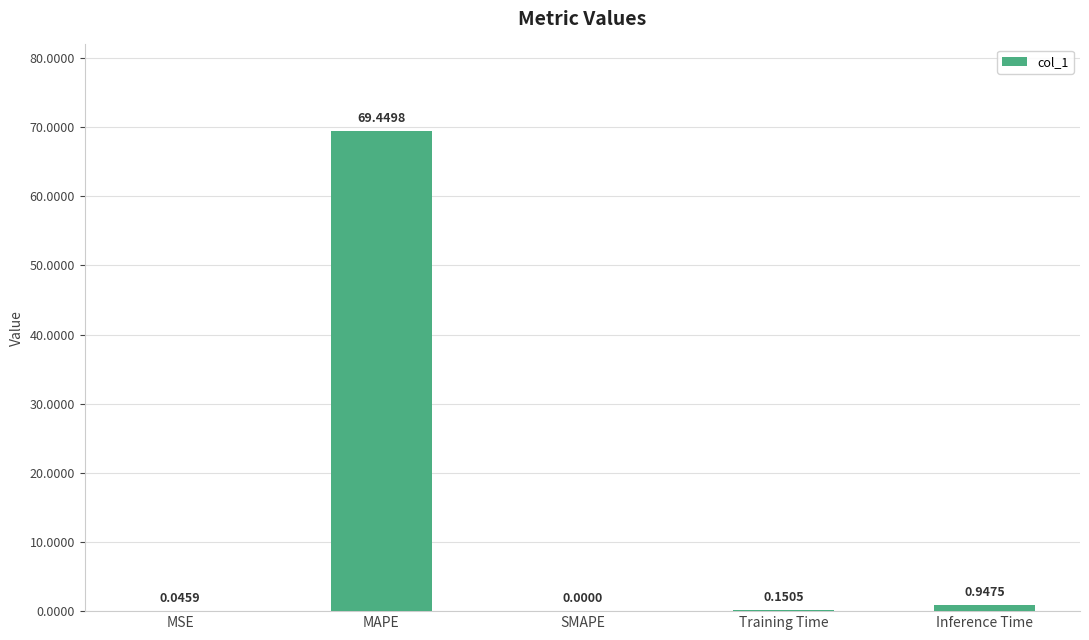

At which category does the chart reach its peak across all series?

MAPE